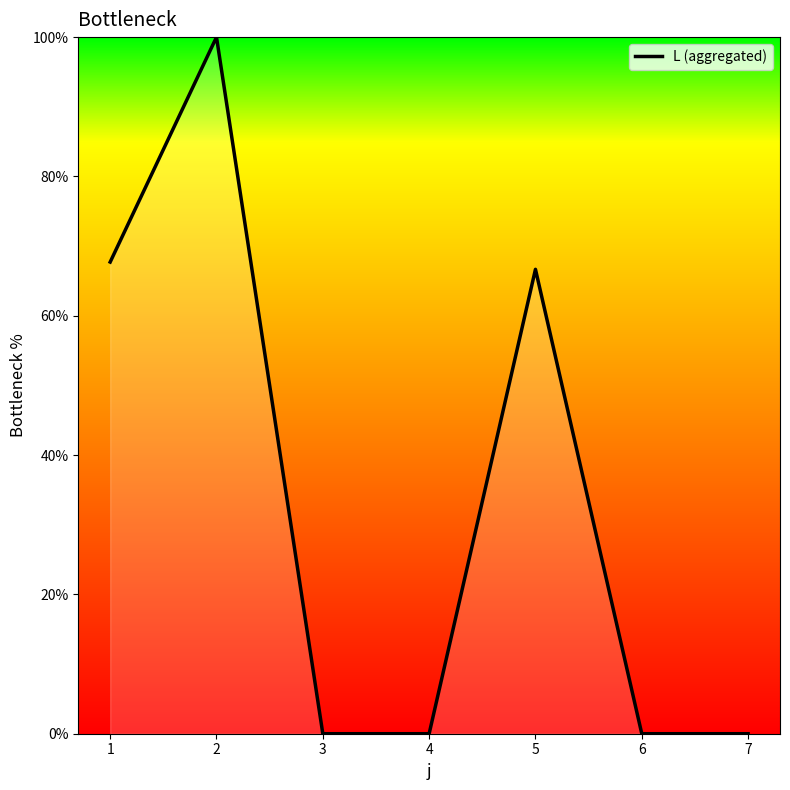

How many lines are shown in the chart?

1